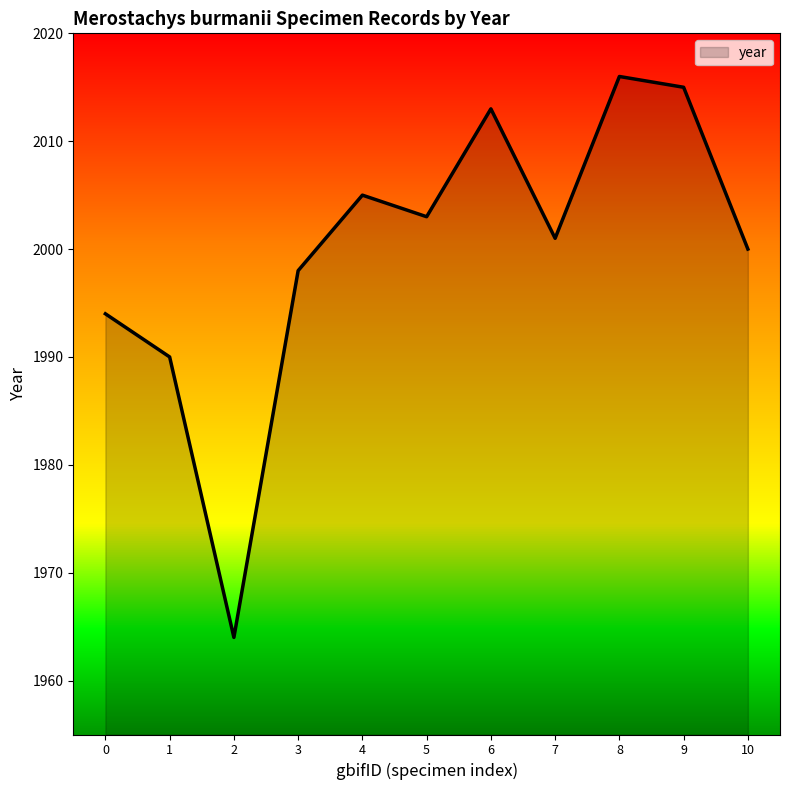

What is the change in value from 2 to 9?

+51